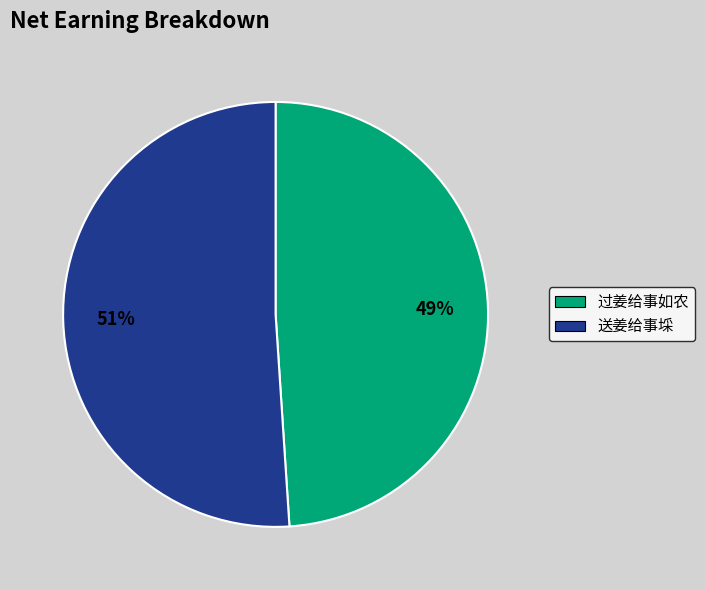

Which category has the smallest portion of the pie?

过姜给事如农